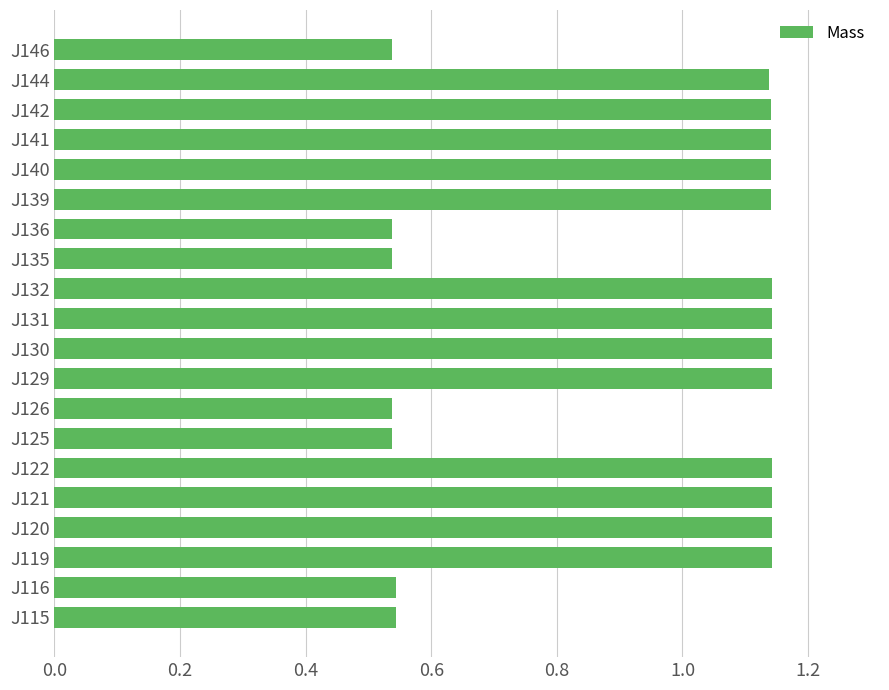

What is the difference between the maximum and minimum values?

0.6